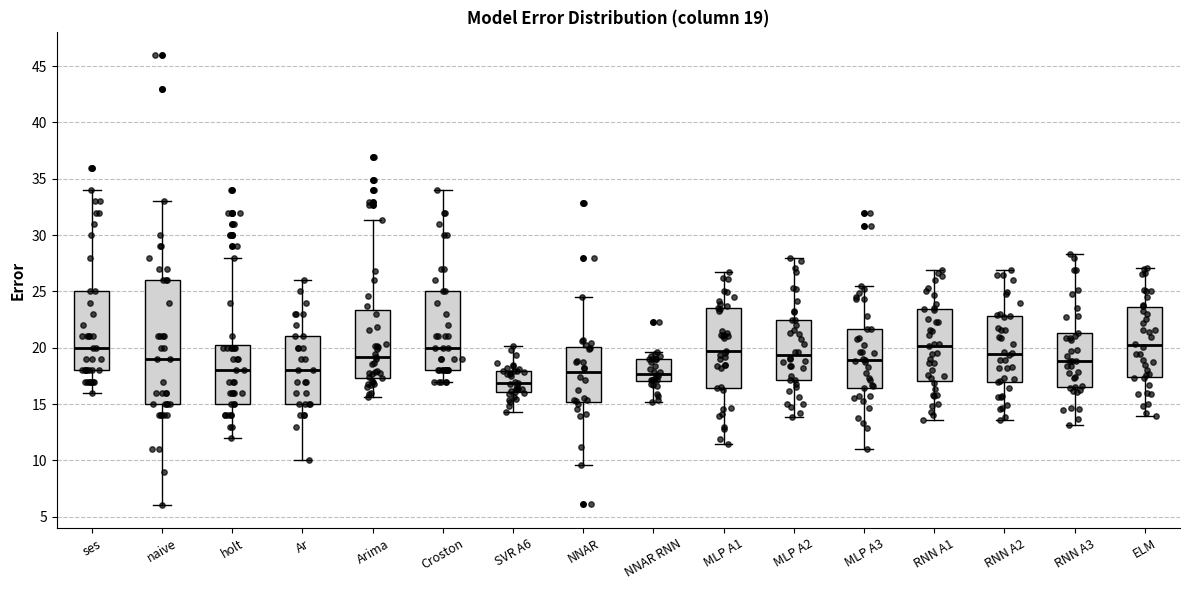

Which box is the tallest, from its lower edge to its upper edge?

naive